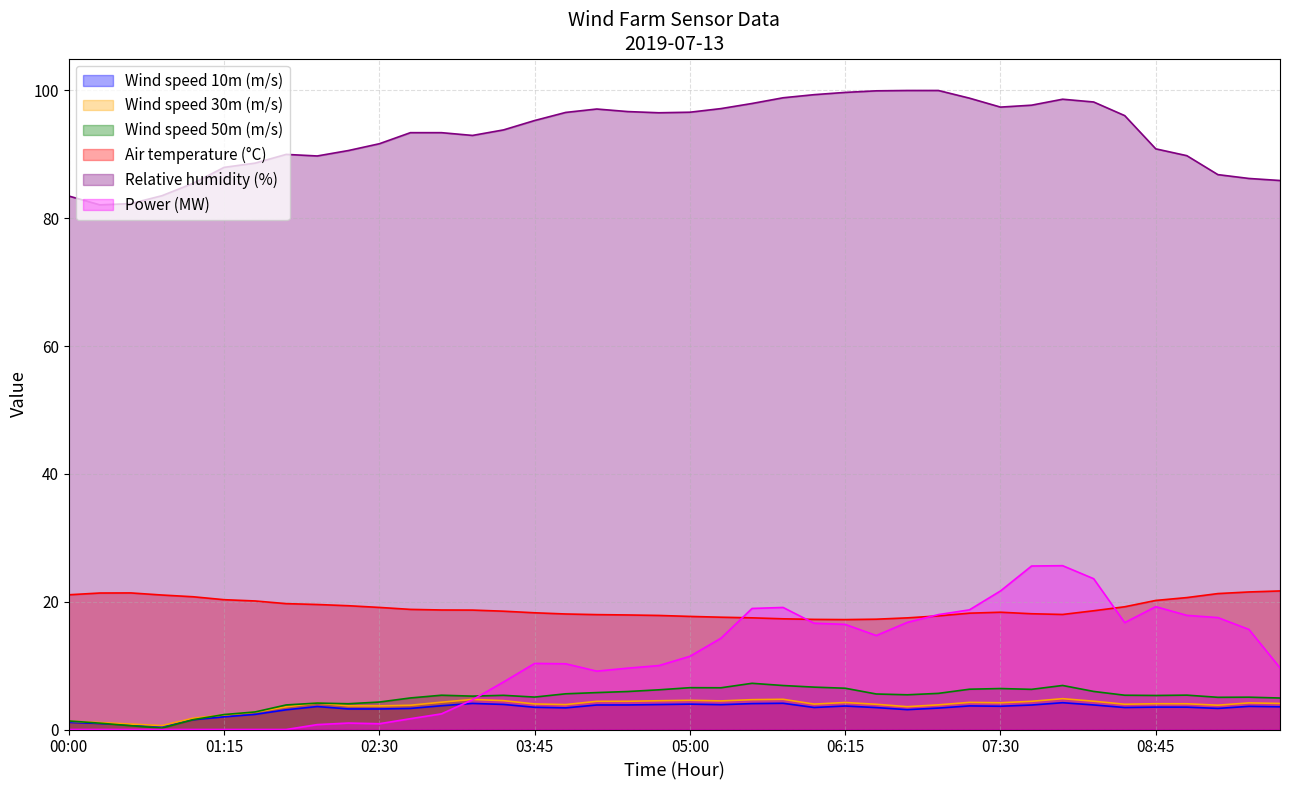

At which label does Wind speed 30m (m/s) reach its peak?

2019-07-13 08:00:00